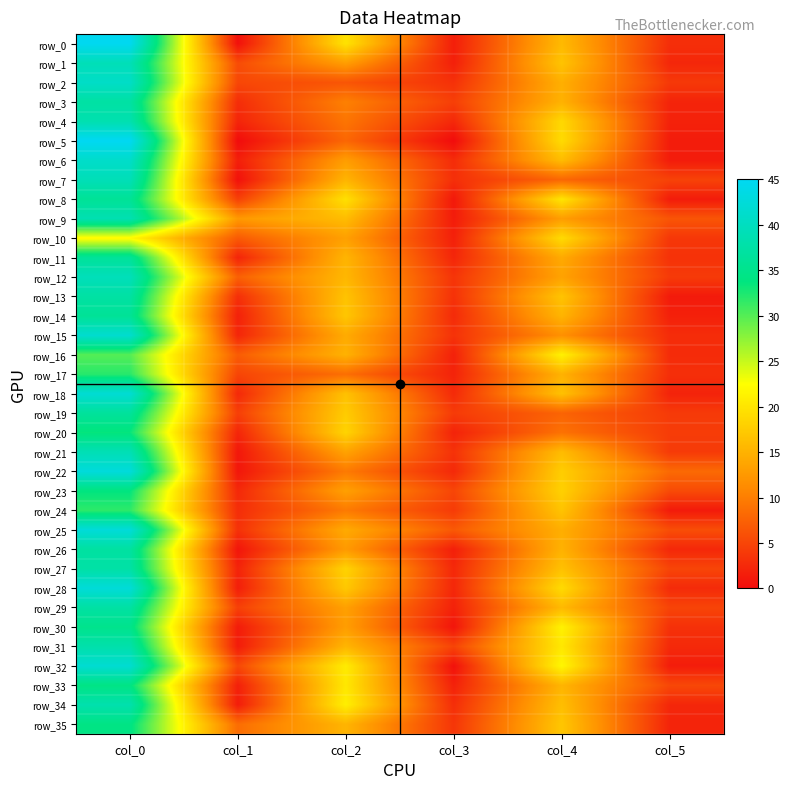

Reading left to right, transcribe all the data shown in this chart.

row_0: col_0=44.8	col_1=0.4	col_2=19.8	col_3=1.6	col_4=15.8	col_5=3.0
row_1: col_0=39.2	col_1=5.6	col_2=13.0	col_3=1.7	col_4=16.8	col_5=2.4
row_2: col_0=40.8	col_1=5.2	col_2=6.5	col_3=3.3	col_4=14.8	col_5=4.0
row_3: col_0=37.2	col_1=3.0	col_2=10.2	col_3=4.5	col_4=15.0	col_5=2.1
row_4: col_0=38.5	col_1=2.2	col_2=9.2	col_3=2.5	col_4=18.8	col_5=1.9
row_5: col_0=45.0	col_1=0.0	col_2=8.0	col_3=0.0	col_4=19.0	col_5=1.4
row_6: col_0=41.0	col_1=1.6	col_2=13.0	col_3=2.8	col_4=16.0	col_5=1.4
row_7: col_0=39.2	col_1=0.4	col_2=15.2	col_3=3.1	col_4=8.0	col_5=4.8
row_8: col_0=36.0	col_1=4.6	col_2=19.5	col_3=1.1	col_4=20.0	col_5=1.4
row_9: col_0=38.7	col_1=12.5	col_2=16.0	col_3=1.4	col_4=13.0	col_5=6.4
row_10: col_0=22.0	col_1=6.9	col_2=13.2	col_3=1.8	col_4=19.0	col_5=3.8
row_11: col_0=36.2	col_1=2.2	col_2=15.2	col_3=2.3	col_4=14.2	col_5=3.3
row_12: col_0=39.5	col_1=7.4	col_2=15.5	col_3=3.6	col_4=13.5	col_5=4.1
row_13: col_0=37.2	col_1=3.1	col_2=16.7	col_3=3.3	col_4=16.8	col_5=1.3
row_14: col_0=36.0	col_1=1.9	col_2=17.0	col_3=2.7	col_4=15.2	col_5=1.8
row_15: col_0=41.5	col_1=2.3	col_2=14.3	col_3=3.4	col_4=11.8	col_5=2.9
row_16: col_0=30.0	col_1=7.0	col_2=15.0	col_3=1.9	col_4=21.2	col_5=2.8
row_17: col_0=32.0	col_1=5.0	col_2=8.7	col_3=2.0	col_4=15.0	col_5=3.1
row_18: col_0=42.0	col_1=2.5	col_2=16.5	col_3=2.7	col_4=16.5	col_5=2.1
row_19: col_0=36.5	col_1=4.5	col_2=17.5	col_3=4.2	col_4=7.8	col_5=4.1
row_20: col_0=33.5	col_1=2.3	col_2=18.3	col_3=2.0	col_4=9.0	col_5=4.2
row_21: col_0=39.0	col_1=1.0	col_2=13.5	col_3=3.4	col_4=16.0	col_5=4.1
row_22: col_0=42.7	col_1=0.9	col_2=9.8	col_3=2.6	col_4=17.7	col_5=8.3
row_23: col_0=33.8	col_1=2.5	col_2=13.2	col_3=5.1	col_4=18.0	col_5=5.5
row_24: col_0=31.8	col_1=3.0	col_2=9.8	col_3=4.2	col_4=16.8	col_5=1.3
row_25: col_0=42.5	col_1=3.3	col_2=14.2	col_3=6.8	col_4=14.7	col_5=5.8
row_26: col_0=37.0	col_1=0.8	col_2=12.7	col_3=1.7	col_4=15.0	col_5=2.5
row_27: col_0=37.5	col_1=2.1	col_2=18.2	col_3=2.5	col_4=16.5	col_5=5.0
row_28: col_0=42.4	col_1=1.6	col_2=17.2	col_3=2.4	col_4=19.0	col_5=2.7
row_29: col_0=37.2	col_1=4.6	col_2=13.2	col_3=1.9	col_4=15.8	col_5=4.9
row_30: col_0=35.0	col_1=1.4	col_2=13.0	col_3=0.8	col_4=21.2	col_5=3.3
row_31: col_0=38.0	col_1=1.4	col_2=15.3	col_3=4.9	col_4=20.2	col_5=2.6
row_32: col_0=41.8	col_1=5.3	col_2=20.7	col_3=0.5	col_4=21.8	col_5=1.5
row_33: col_0=34.2	col_1=1.8	col_2=20.2	col_3=1.9	col_4=15.3	col_5=5.2
row_34: col_0=38.2	col_1=1.5	col_2=21.0	col_3=3.0	col_4=16.2	col_5=2.4
row_35: col_0=34.2	col_1=8.6	col_2=15.2	col_3=3.7	col_4=17.0	col_5=2.1